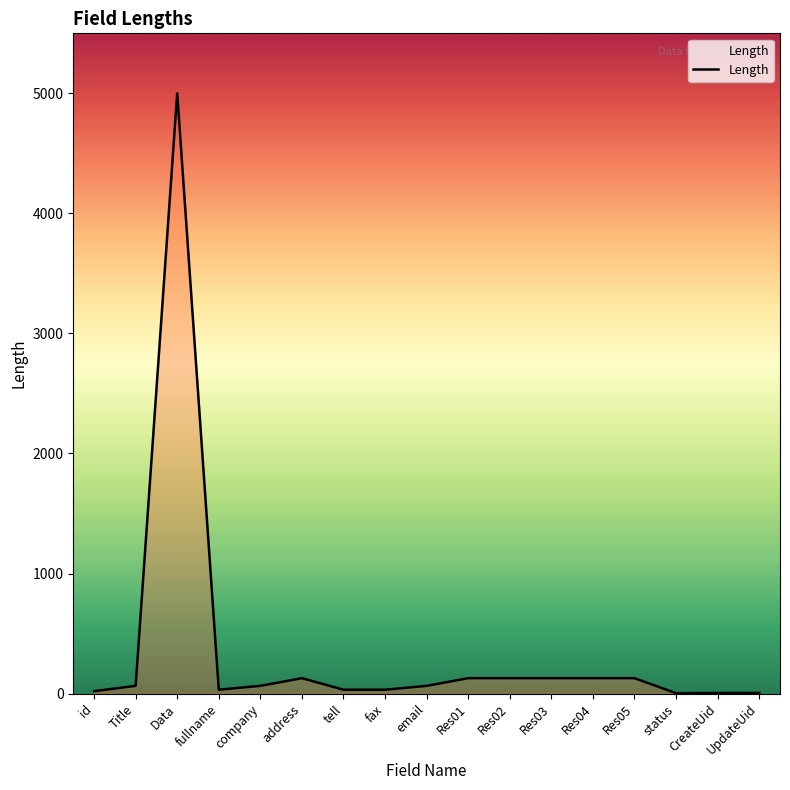

Which label corresponds to the largest value in the chart?

Data